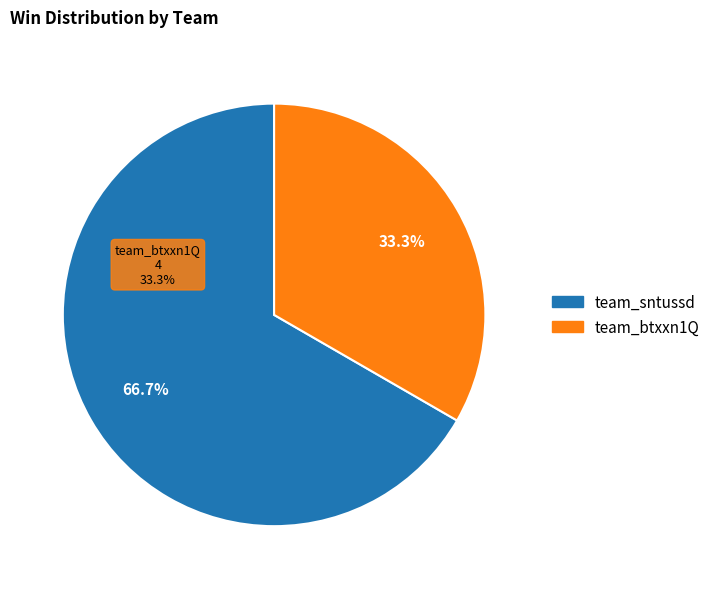

Which category has the smallest portion of the pie?

team_btxxn1Q